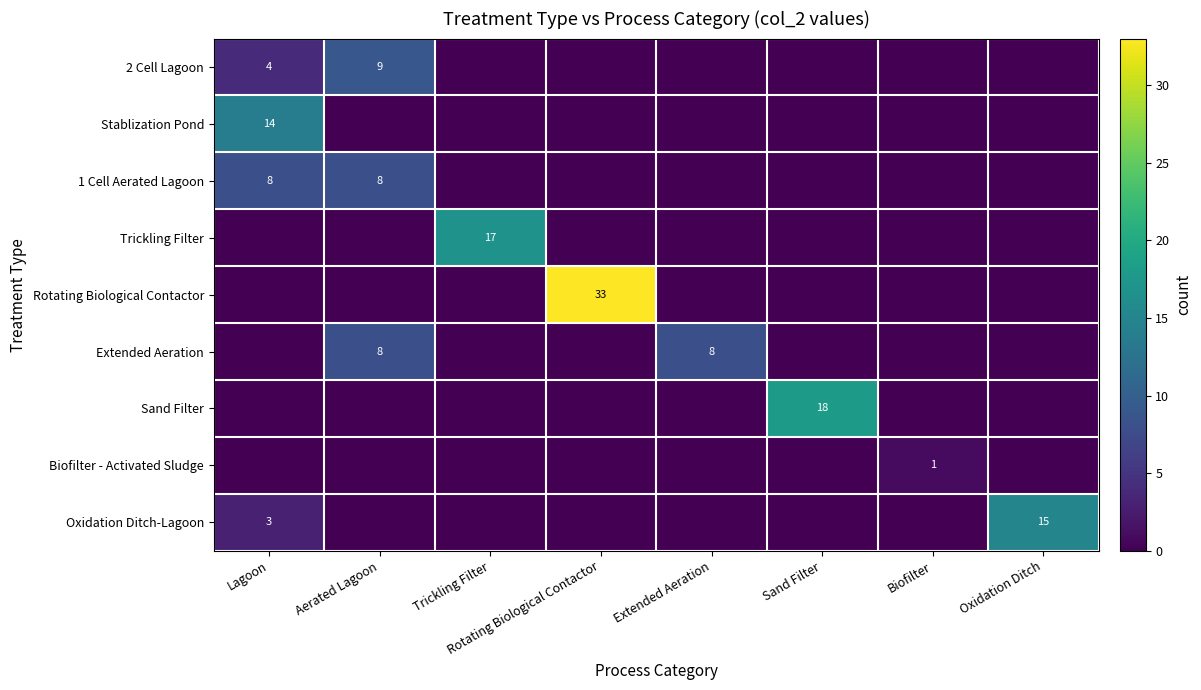

Is it true that Rotating Biological Contactor equals 17 at Rotating Biological Contactor?

False